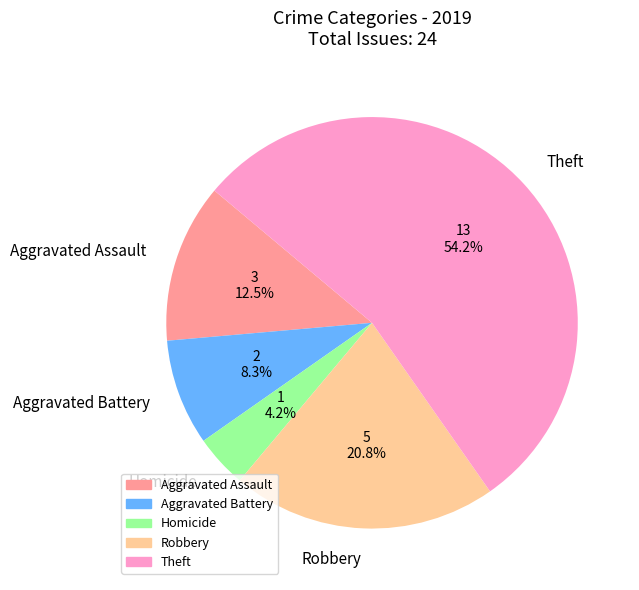

What is the largest slice in the pie chart?

Theft